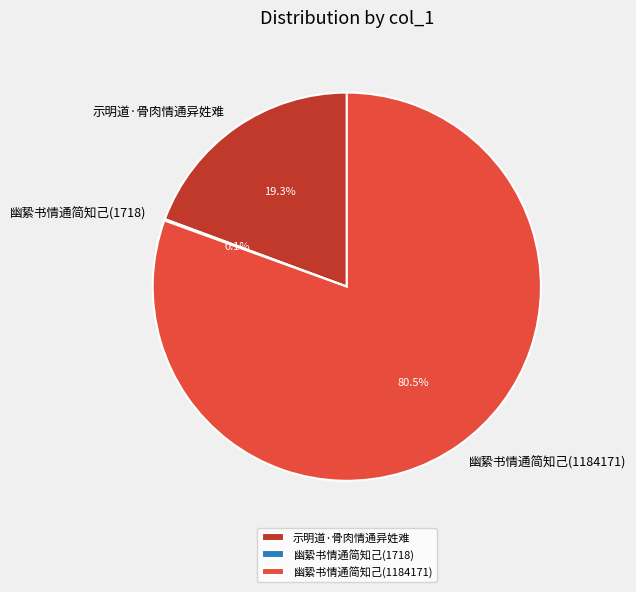

What portion of the pie excludes 示明道·骨肉情通异姓难?

80.7%